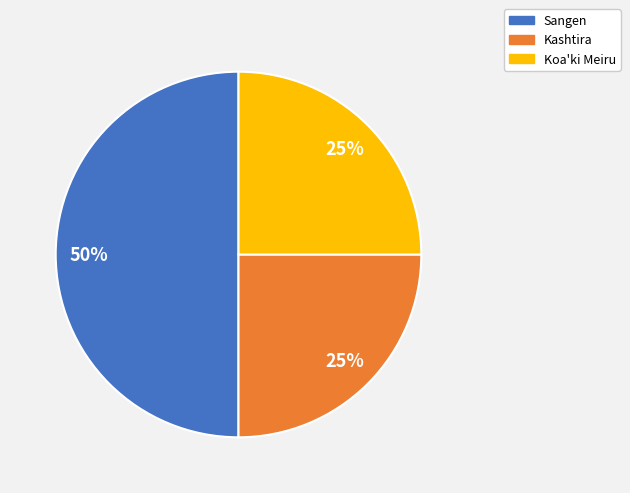

Which slice is the largest?

Sangen